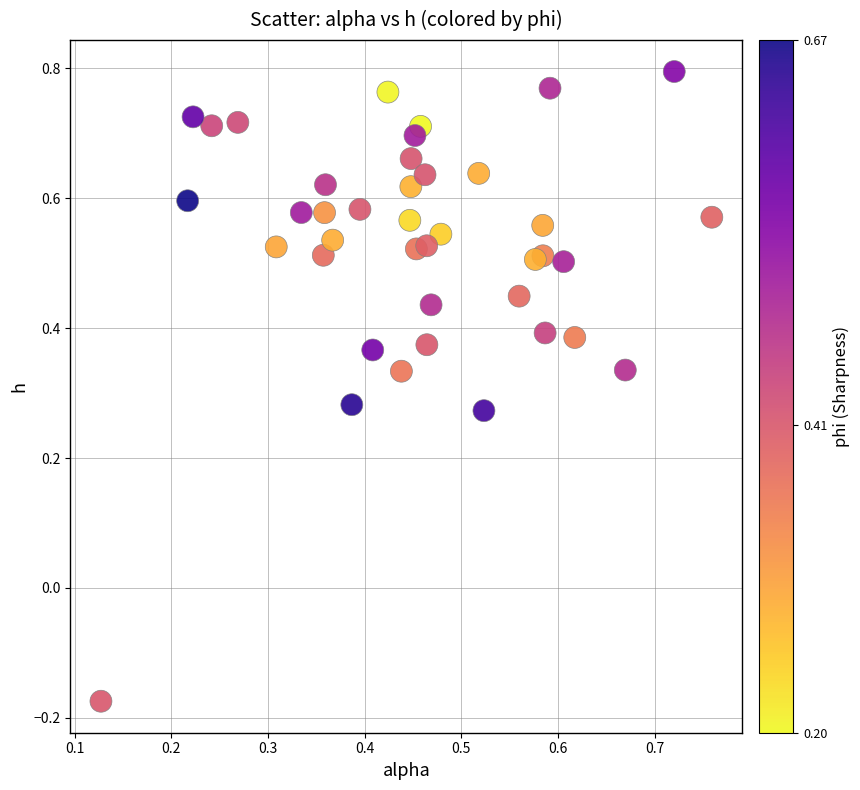

What is the range of Y values (max minus min)?

1.0